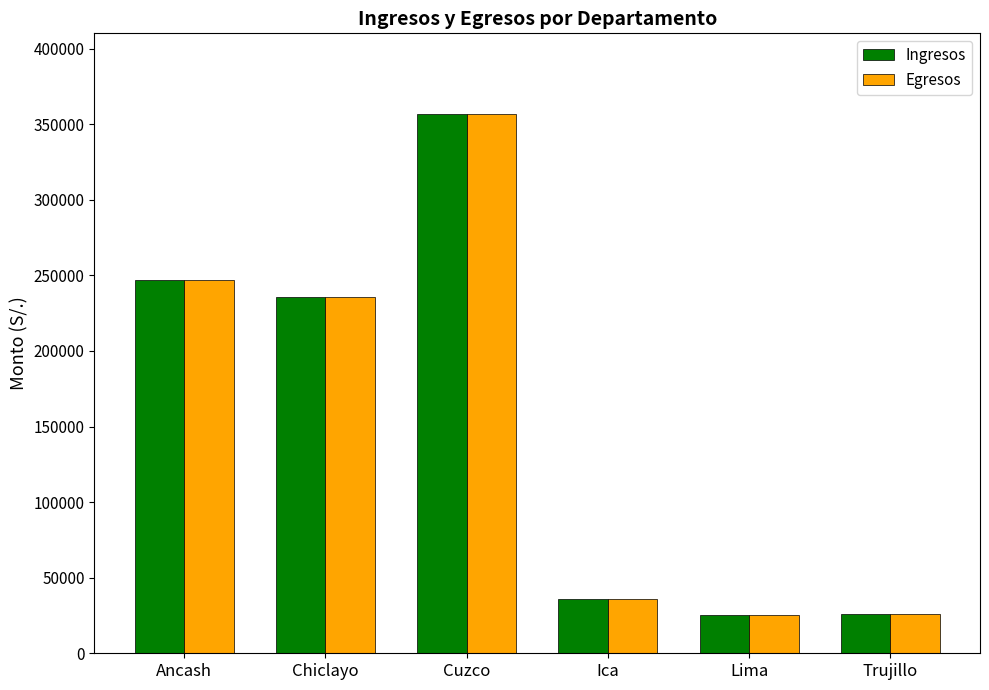

What is the minimum value for Ingresos?

25000